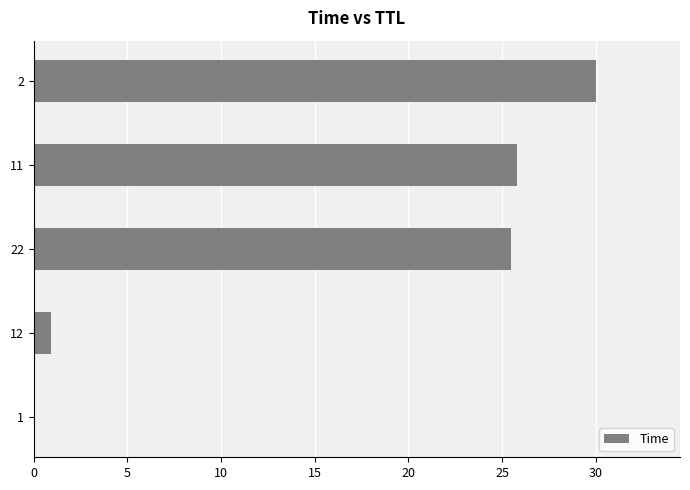

What value does the data have at 2?

30.0